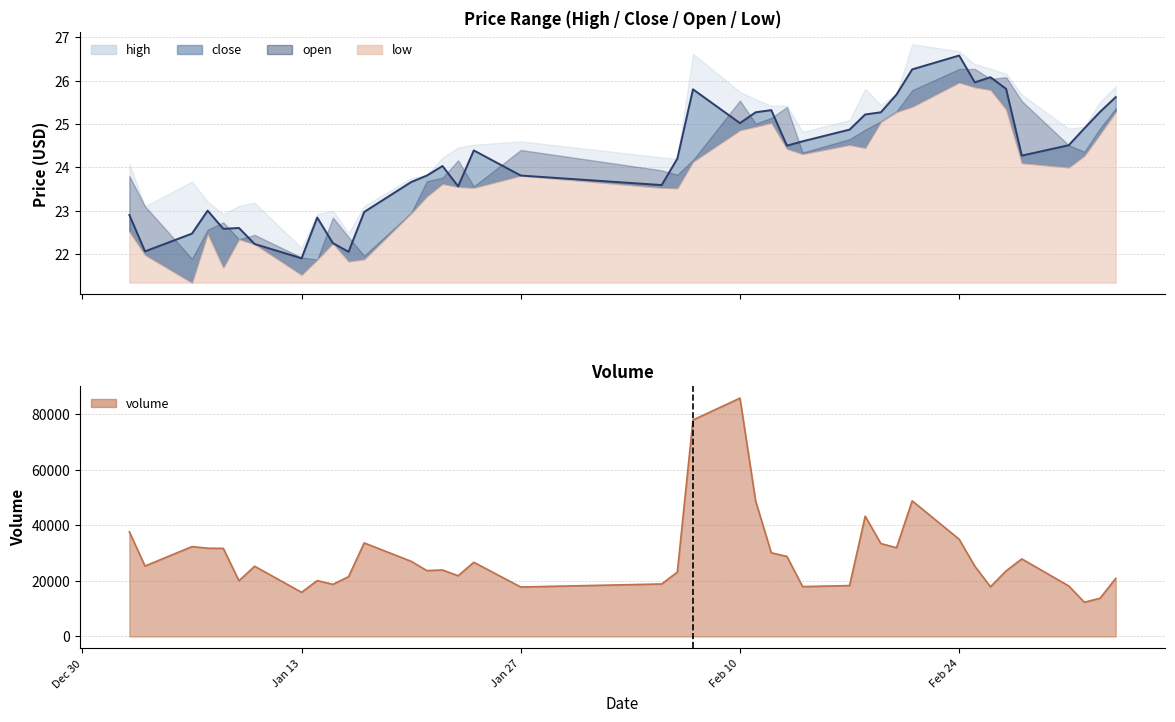

What is the maximum value for volume_line?

85855.4